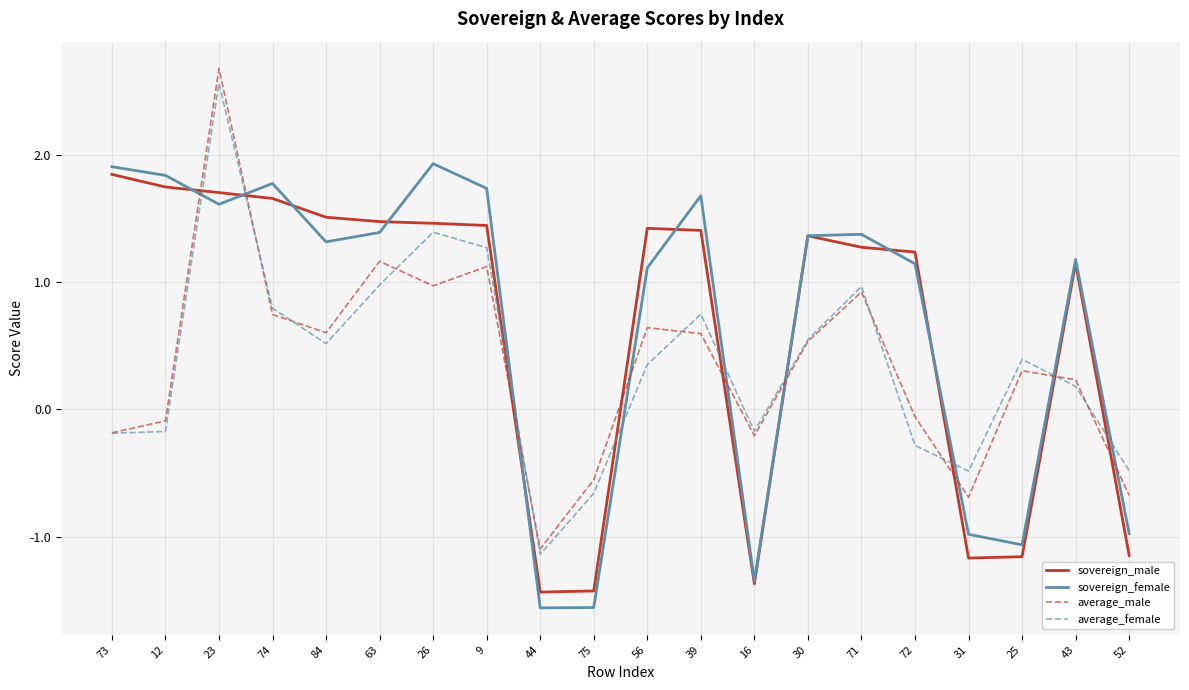

What position from the right is 52?

1